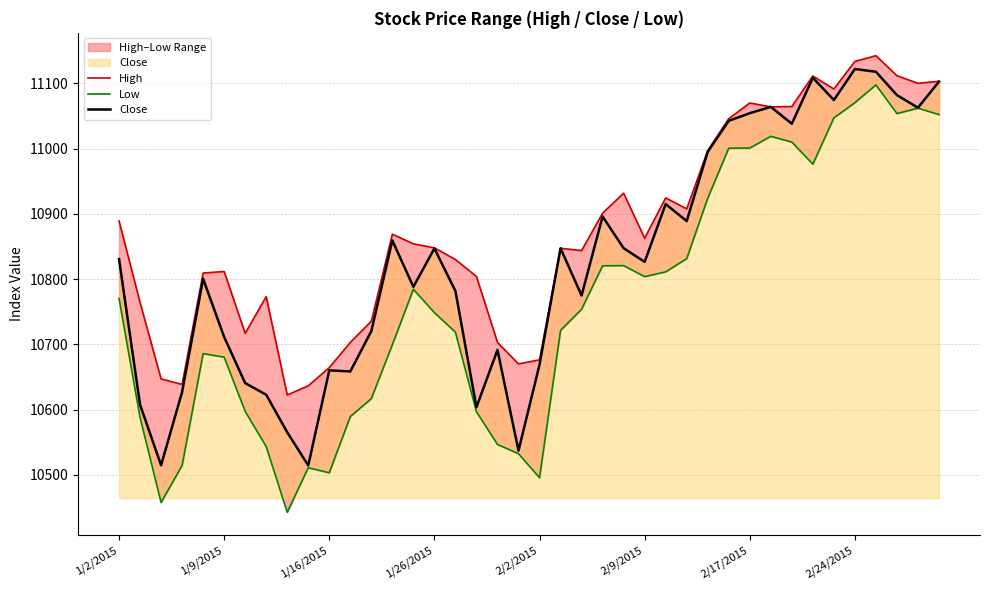

Is it true that Close equals 11122.1 at 2/24/2015?

True